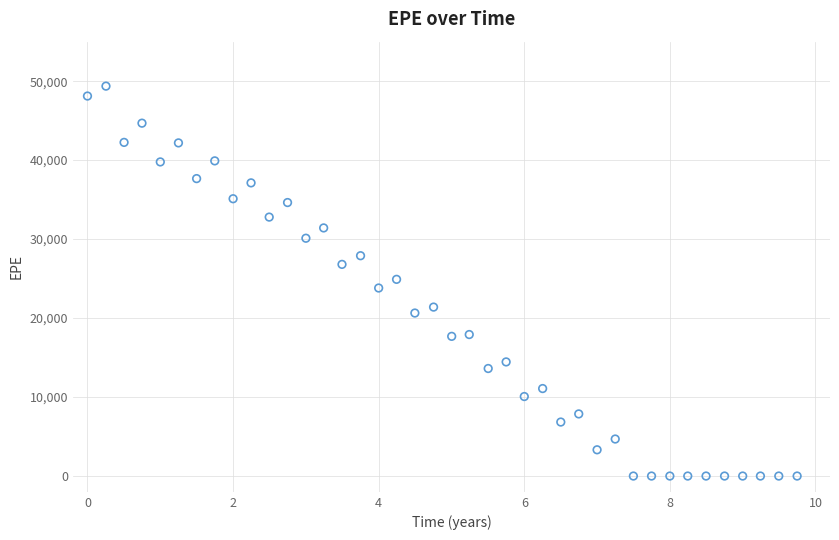

What is the range of Y values (max minus min)?

49370.8